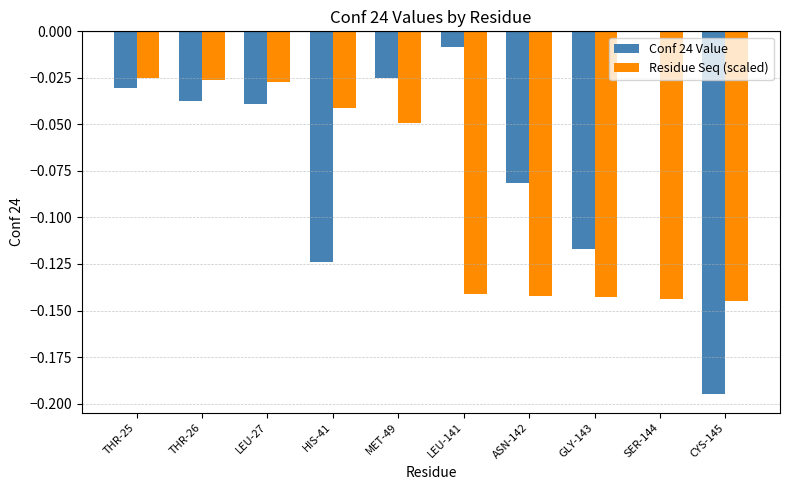

What is the sum of all Conf 24 Value values?

-0.7